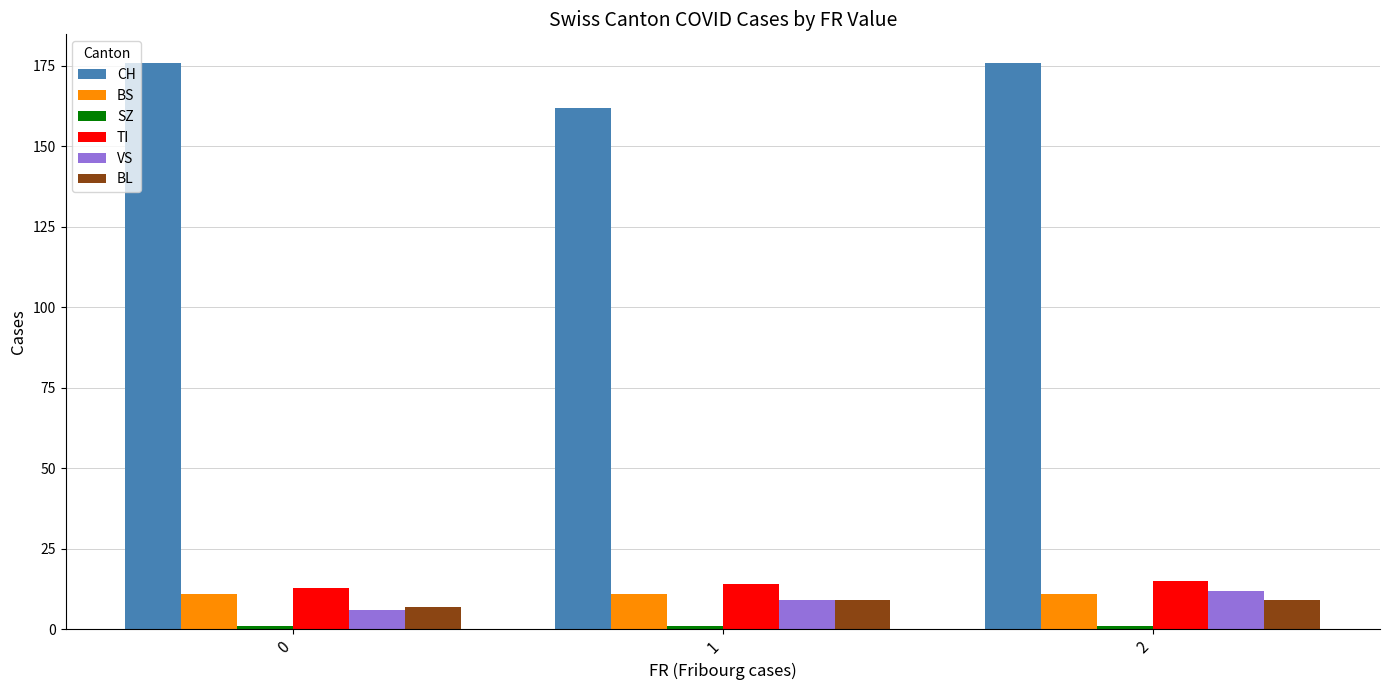

Read the CH value at 0.

176